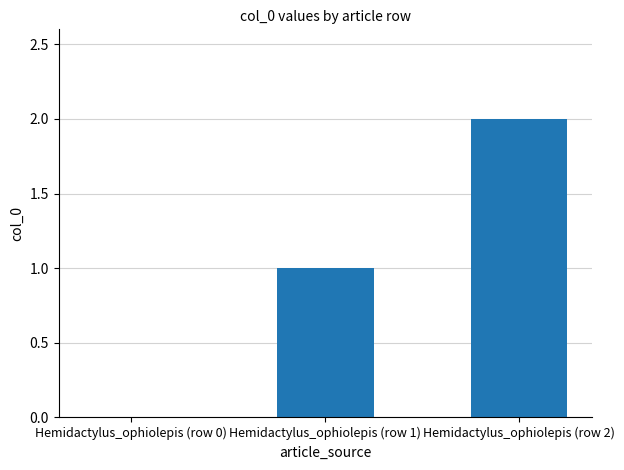

What is the change in value from Hemidactylus_ophiolepis (row 0) to Hemidactylus_ophiolepis (row 2)?

+2